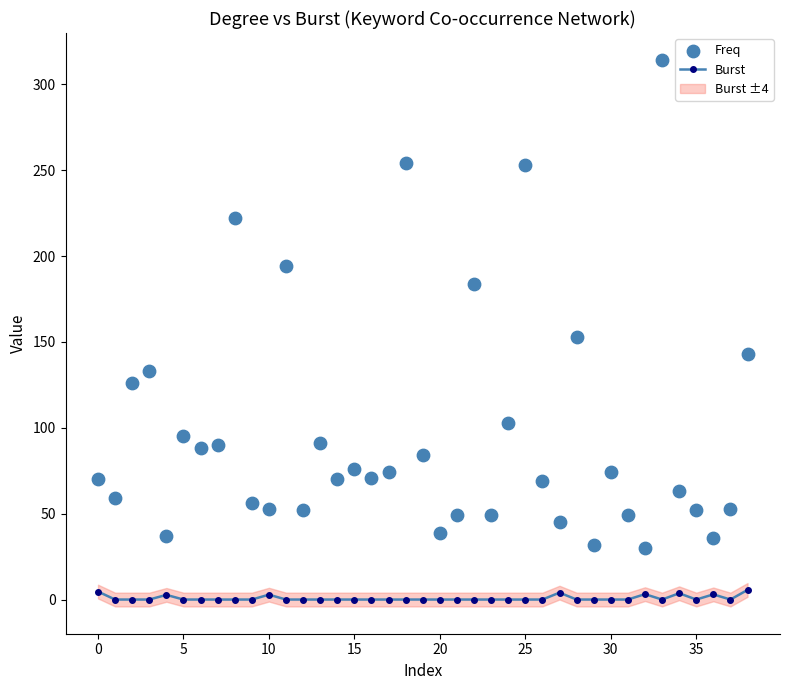

Which series has the largest Y range (max minus min)?

Freq